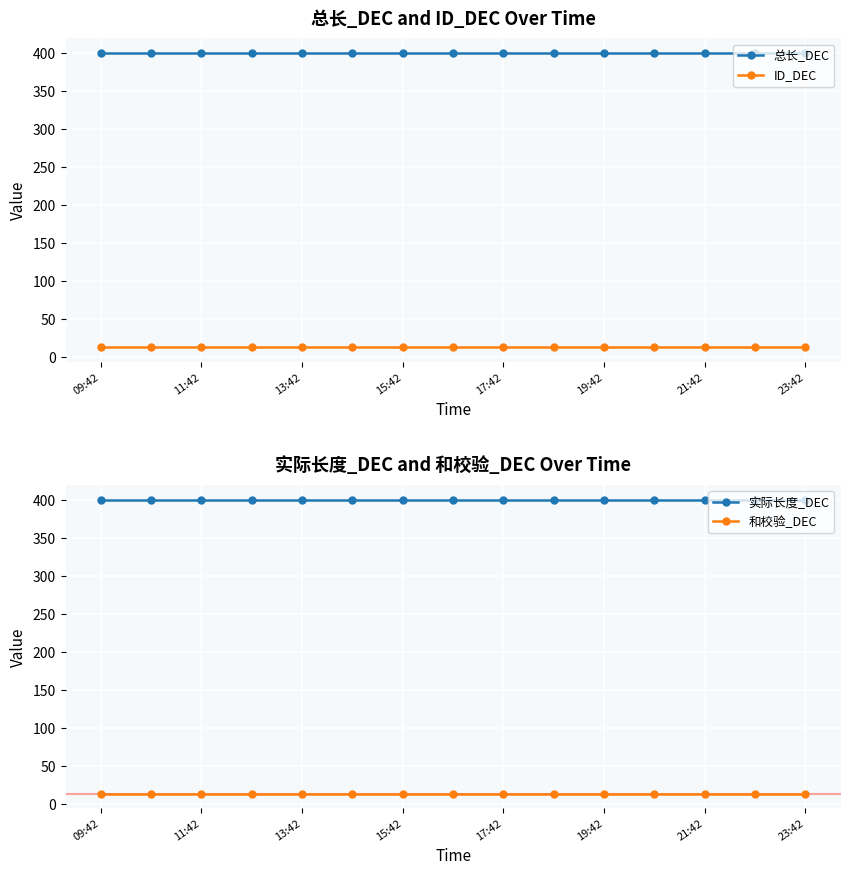

What is the lowest value of the 和校验_DEC series?

13